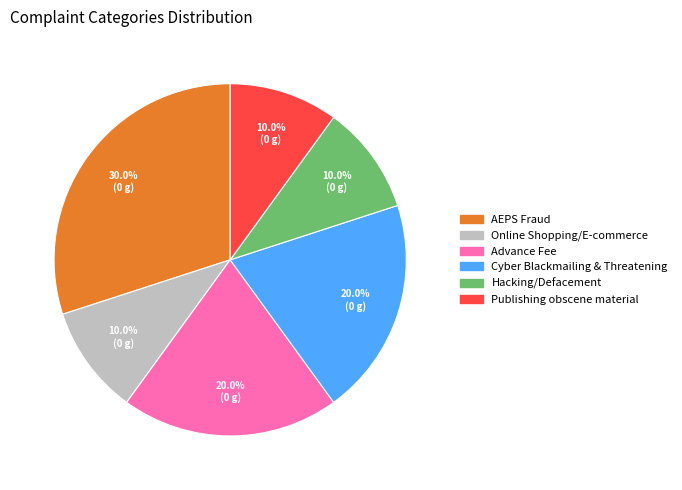

Is there any slice that represents more than half of the pie?

No